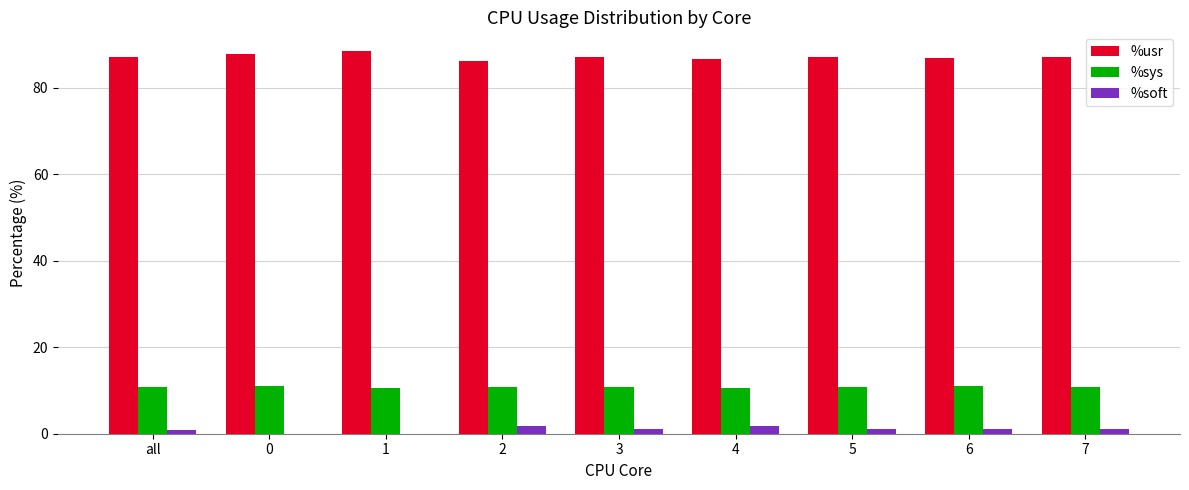

The value of %soft at 5 is 1.0. True or false?

True